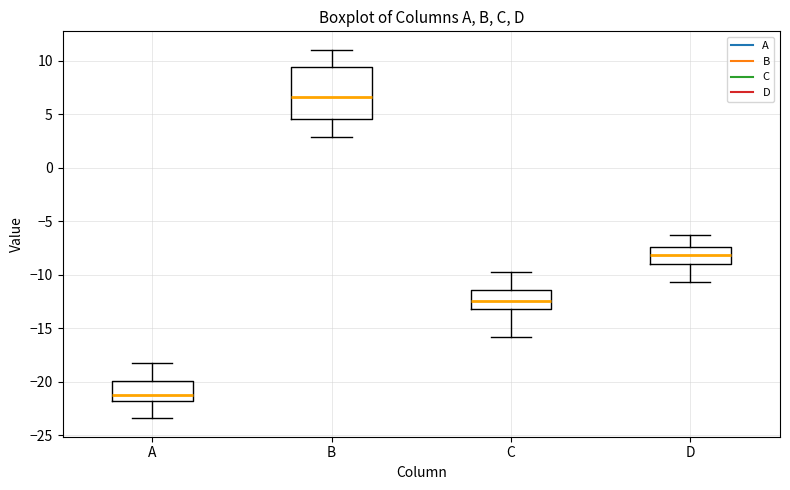

Reading left to right, transcribe this box plot: for each box, give where its median line is, the range the box spans, and where its two whiskers end, as read against the y-axis. The values are not printed on the chart, so give them approximately, as read against the axis.

A: median -21.0, box -22.0 to -20.0, whiskers -23.5 to -18.0
B: median 6.5, box 4.5 to 9.5, whiskers 3.0 to 11.0
C: median -12.5, box -13.0 to -11.5, whiskers -16.0 to -10.0
D: median -8.0, box -9.0 to -7.5, whiskers -10.5 to -6.5